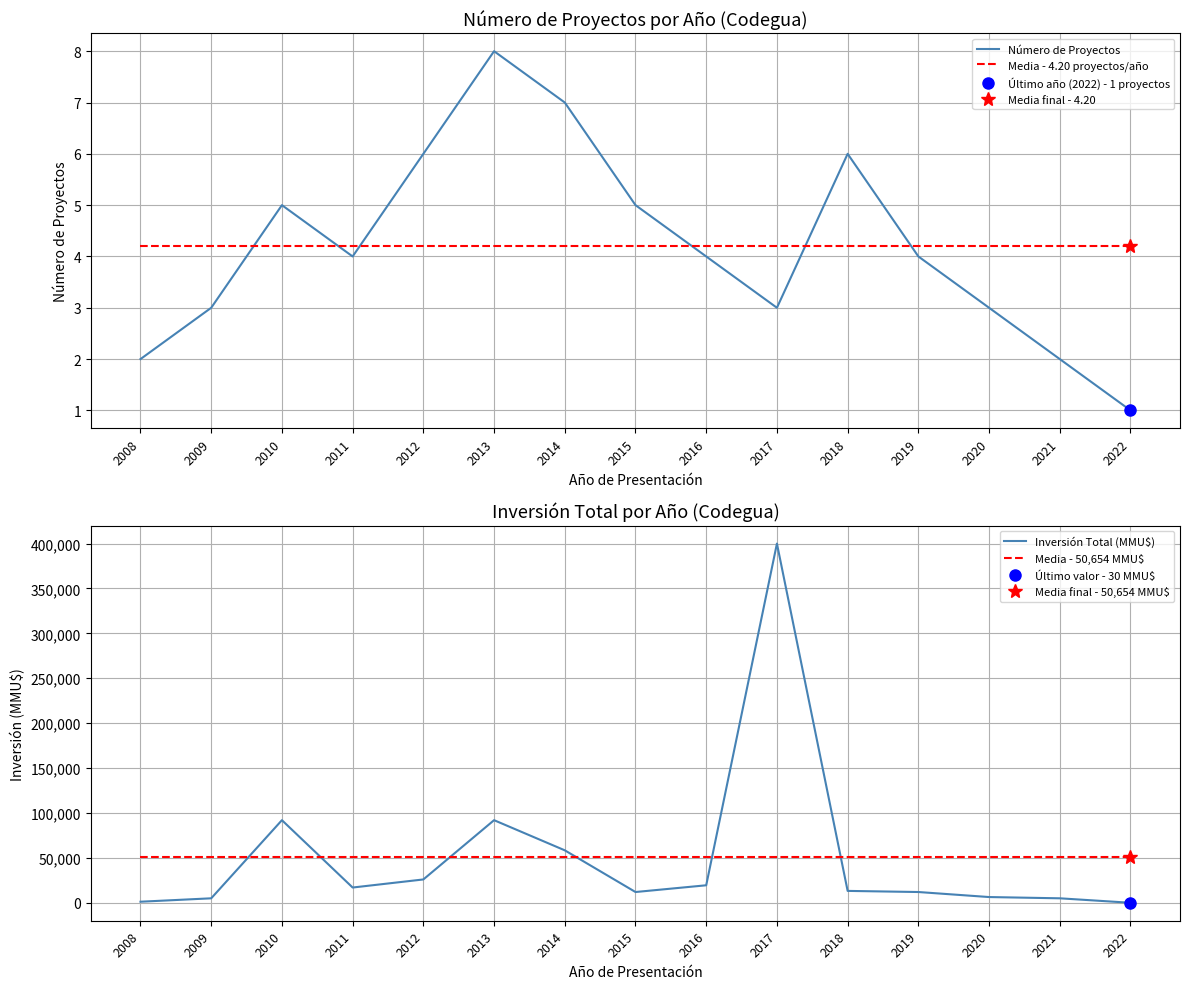

Which category has the highest value in the Número de Proyectos series?

2013